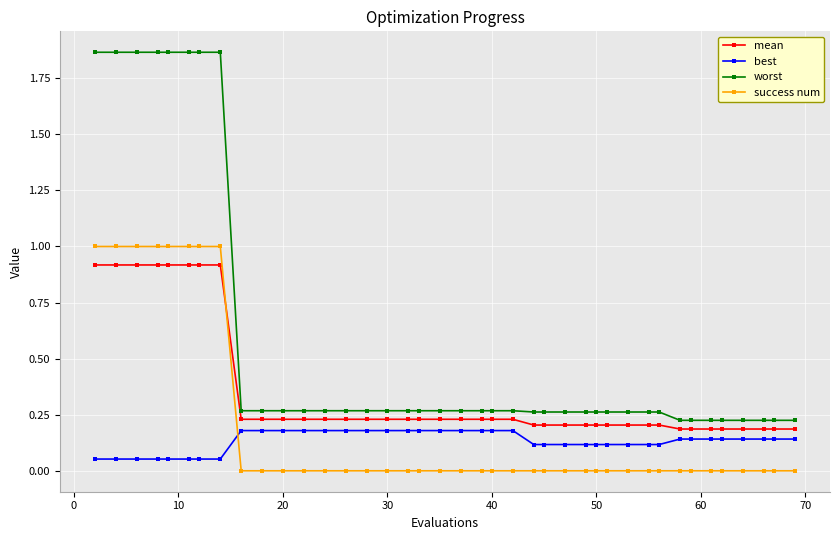

True or false: success num and worst intersect in this chart.

False